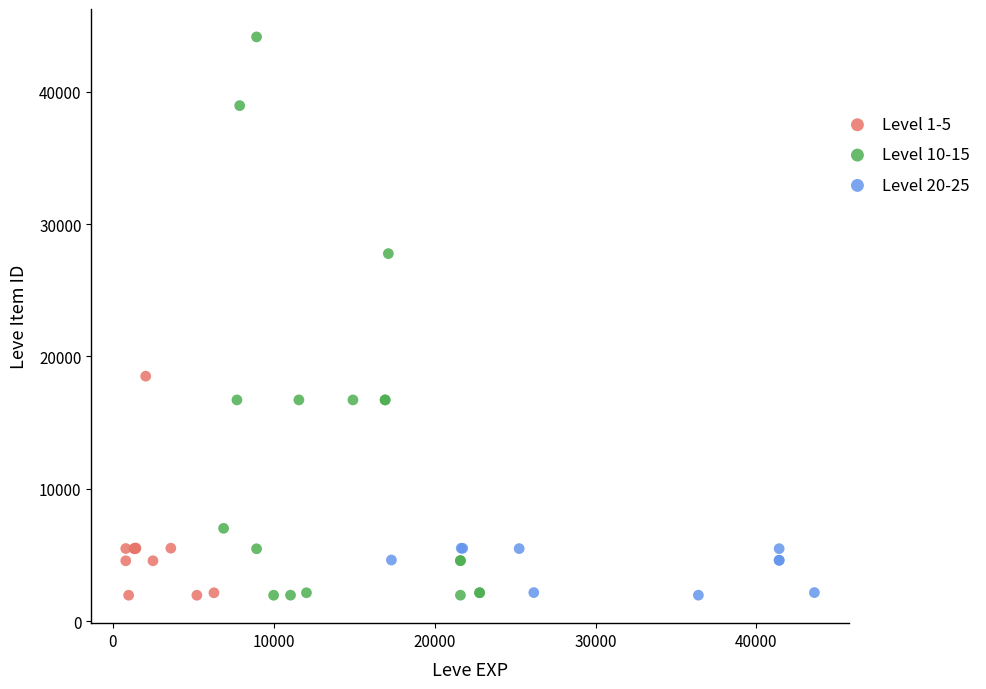

Which series has the widest spread of Y values?

Level 10-15